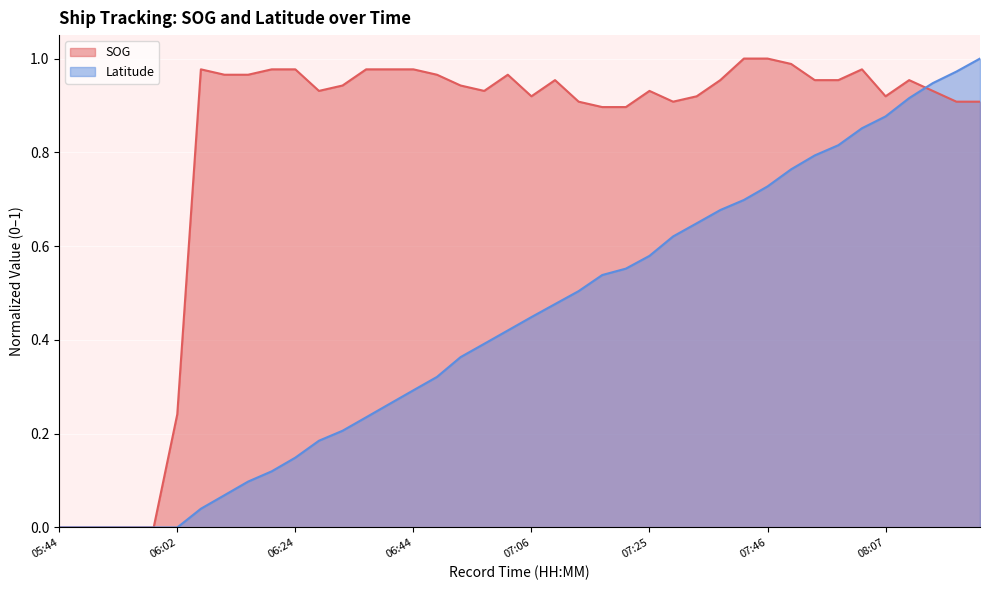

List the series in order of their peak value, highest first.

SOG, Latitude